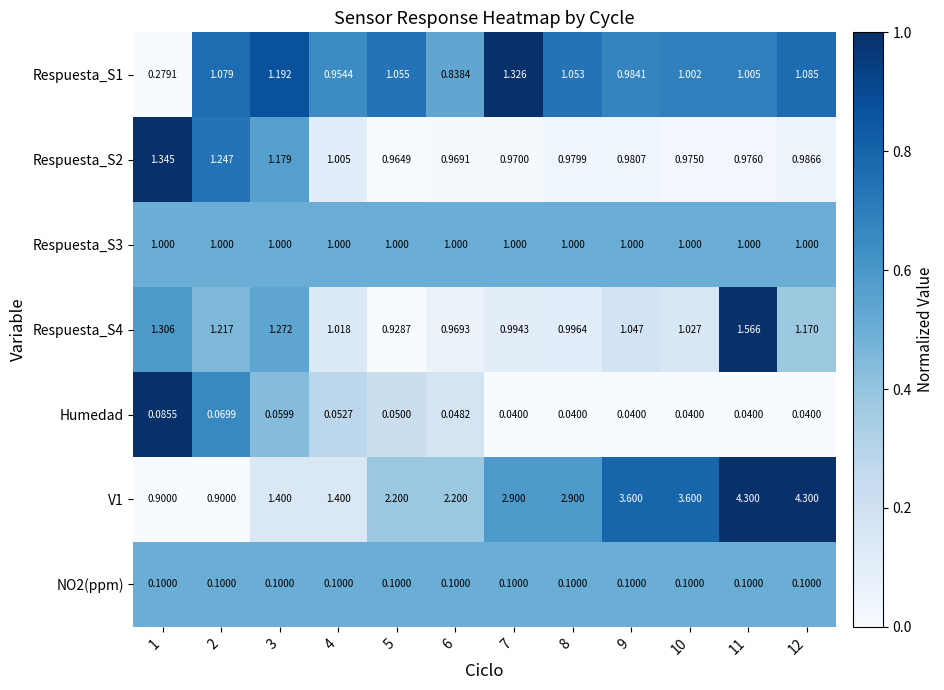

Count the number of data series in this chart.

7